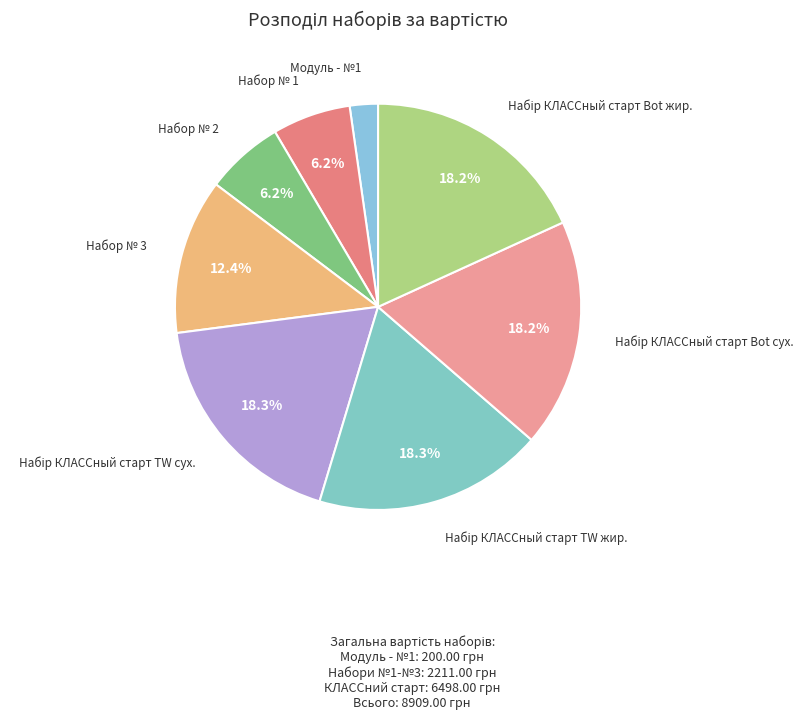

How many segments does this pie chart have?

8